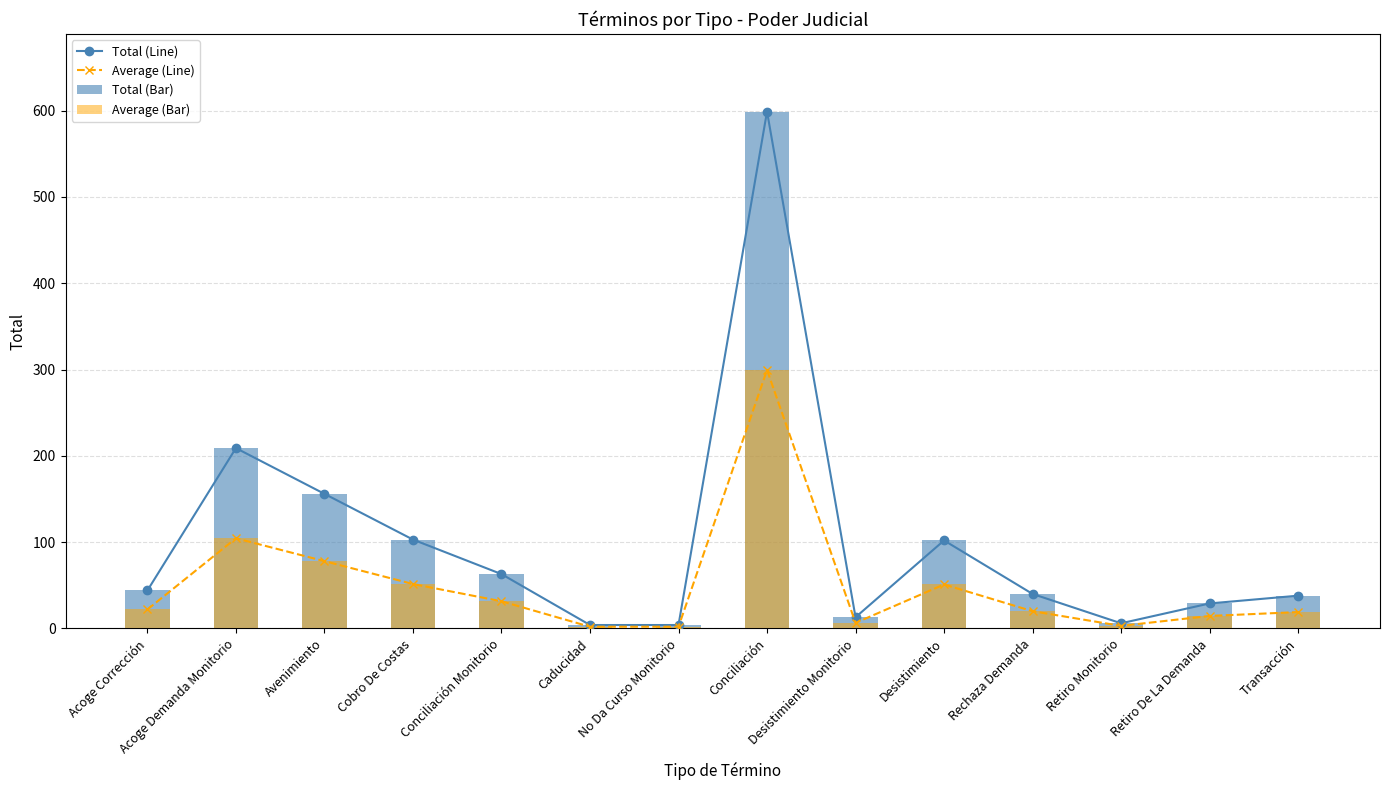

How many data points in Total (Bar) are less than 44?

7